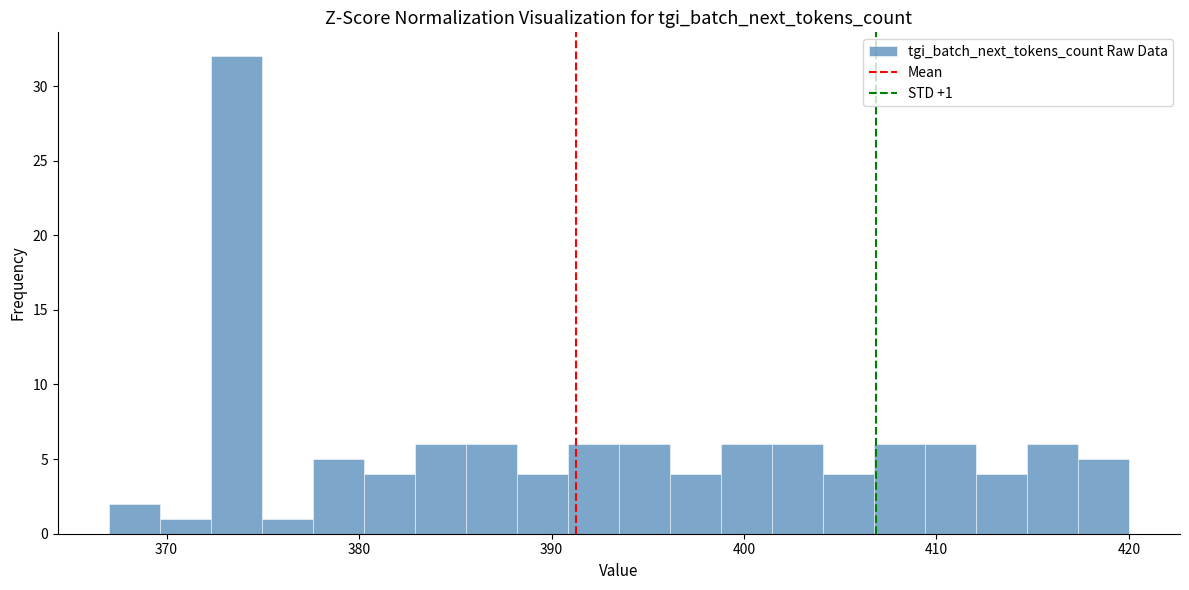

Around what value on the x-axis is the tallest bar? Give the approximate position of its centre, as read against the axis.

374